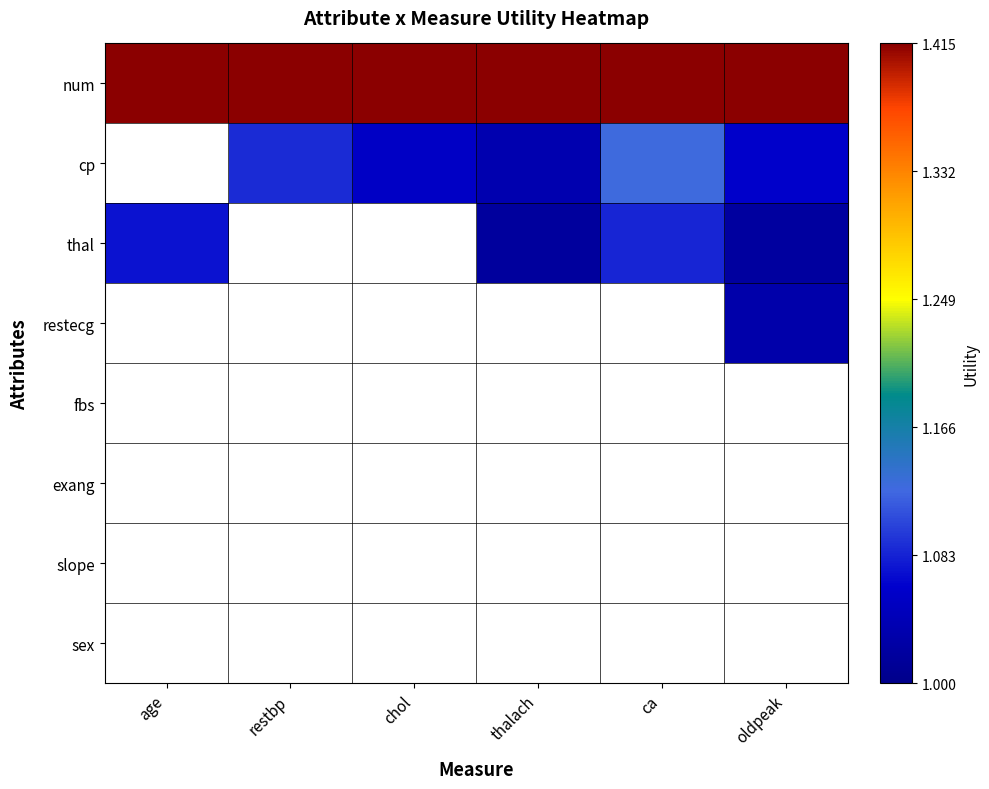

Rank the series by their maximum value, from highest to lowest.

num, cp, thal, restecg, fbs, exang, slope, sex